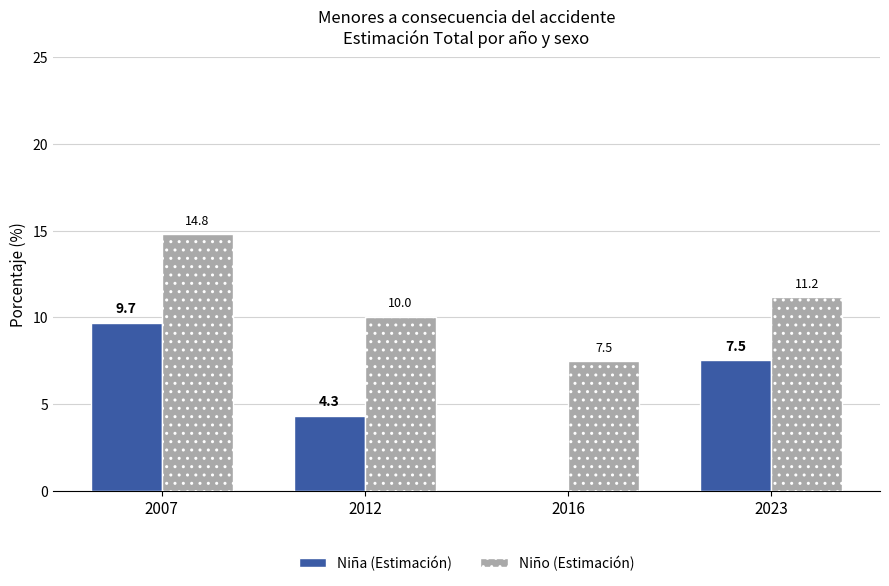

How many groups of bars are there?

4